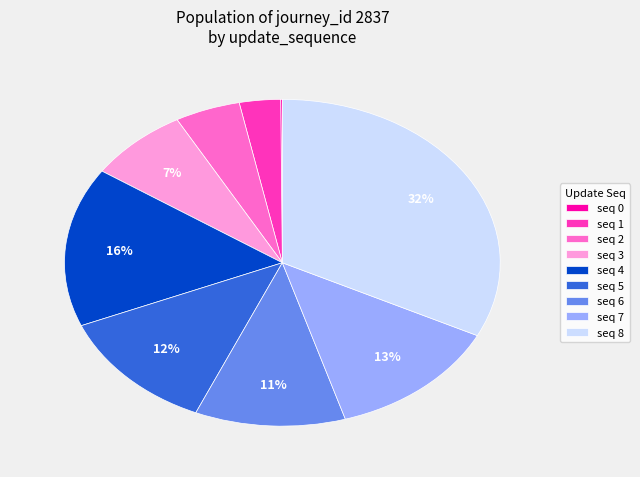

Is it true that seq 2 is 5% of the pie?

True